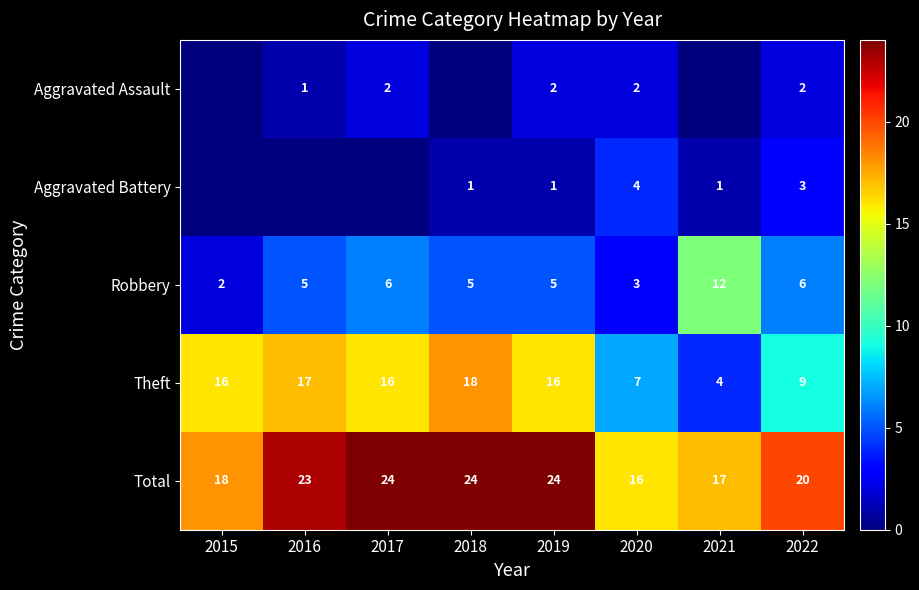

The value of Robbery at 2015 is 2. True or false?

True